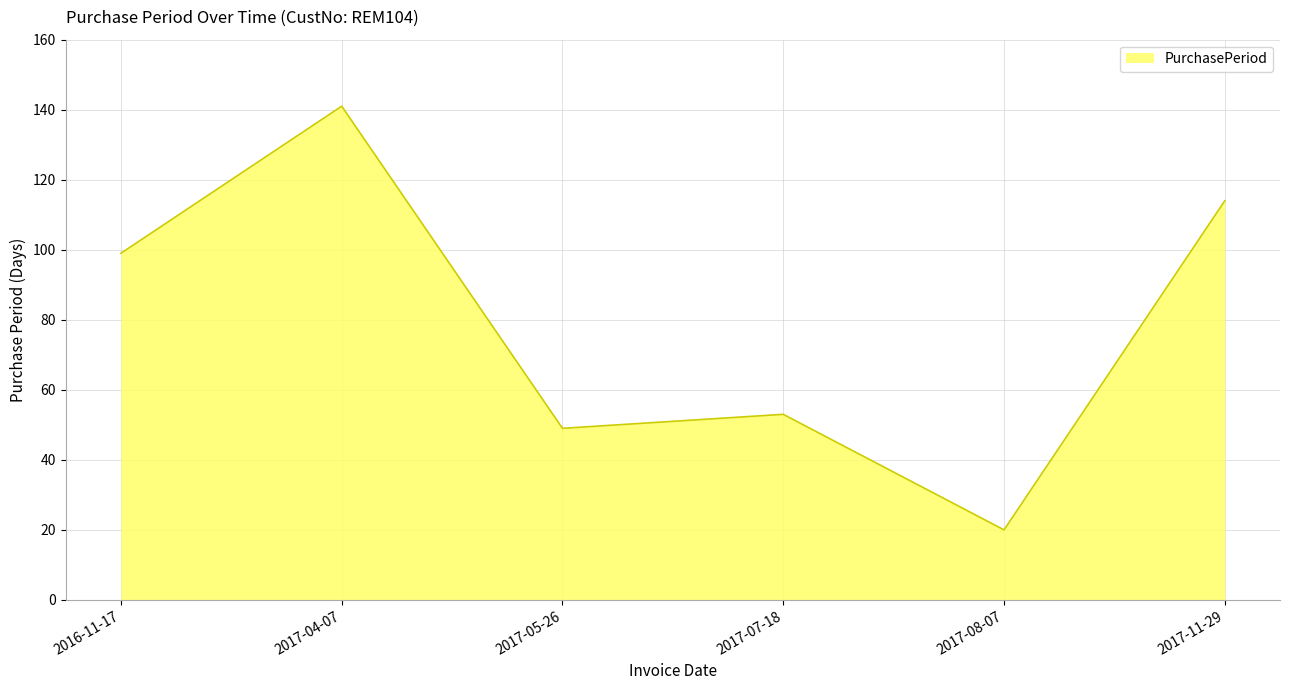

How many values are below 99?

3